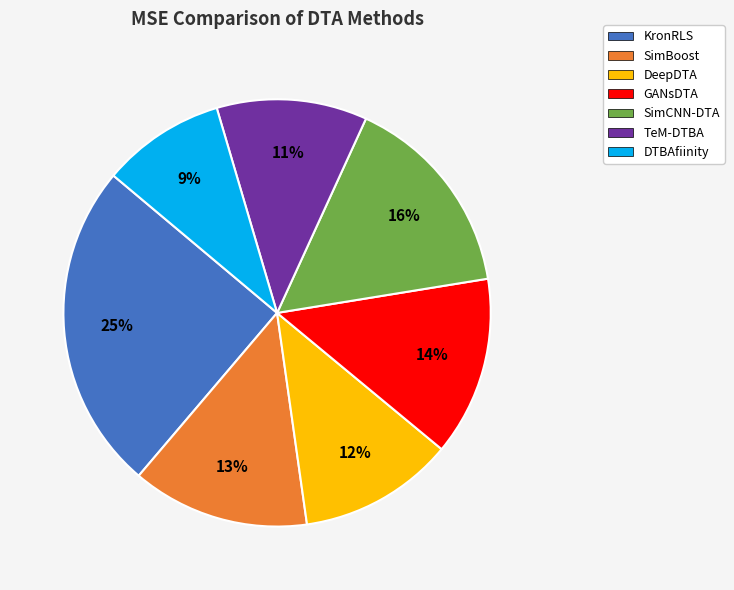

How many segments does this pie chart have?

7